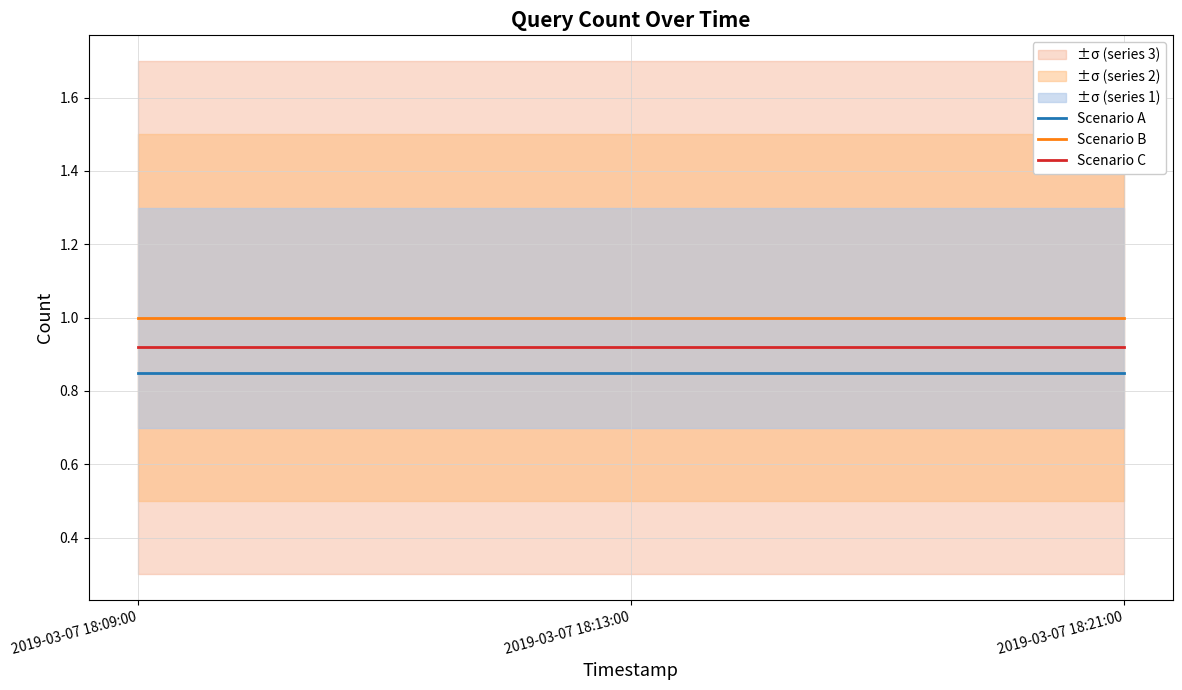

Rank the series at 2019-03-07 18:13:00 from lowest to highest value.

Scenario A, Scenario C, Scenario B